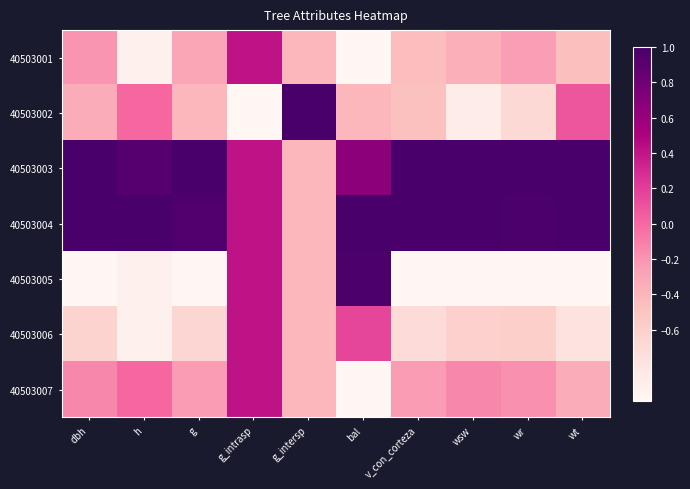

At which category is the sum across all series the highest?

g_intrasp